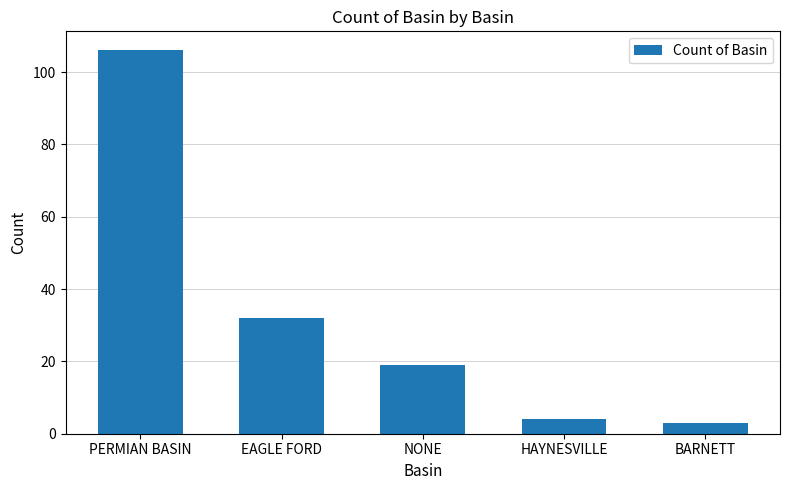

Does the chart contain any negative values?

No